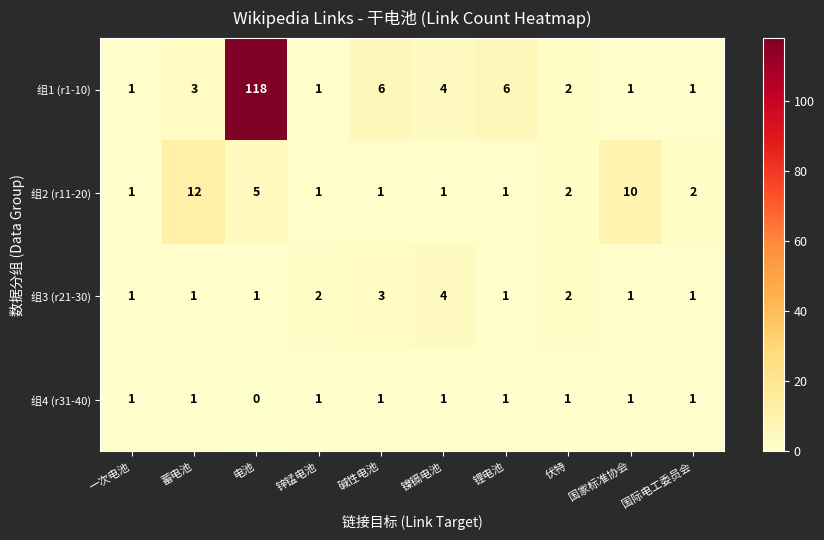

Which series has the widest spread of values?

组1 (r1-10)